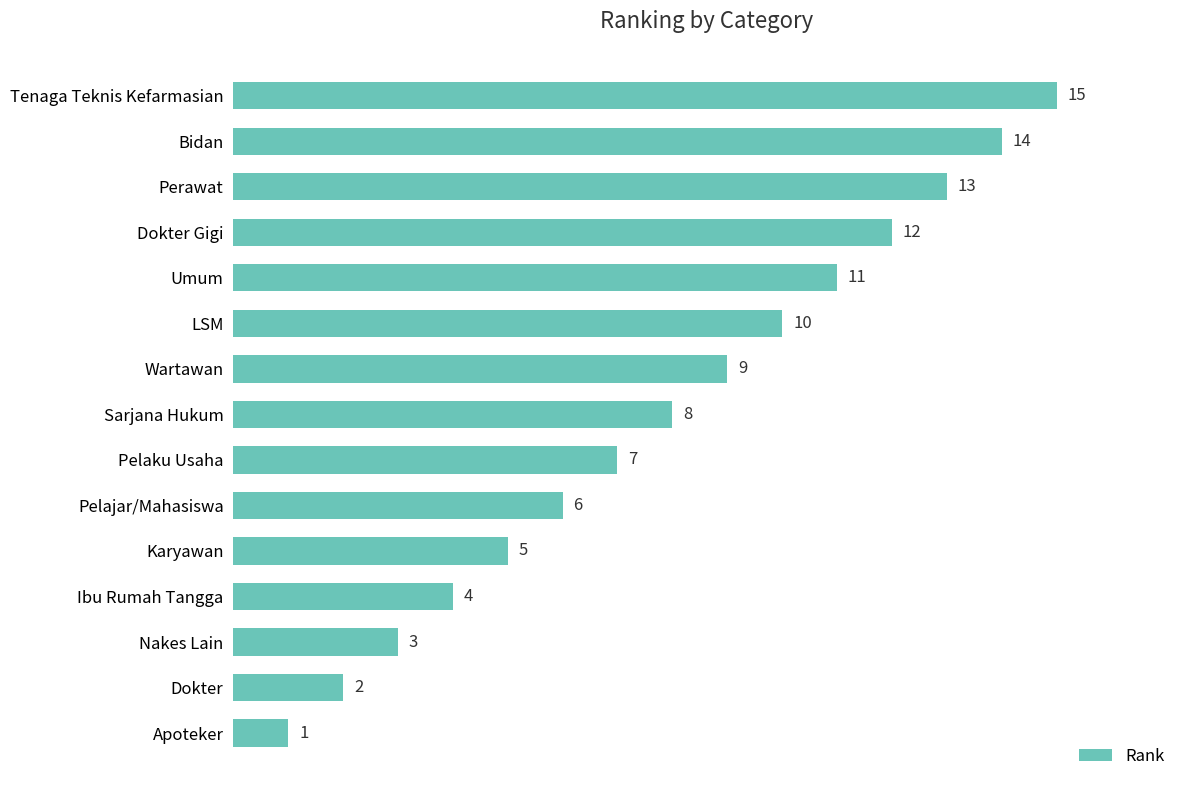

What is the label of the 10th bar from the bottom?

LSM